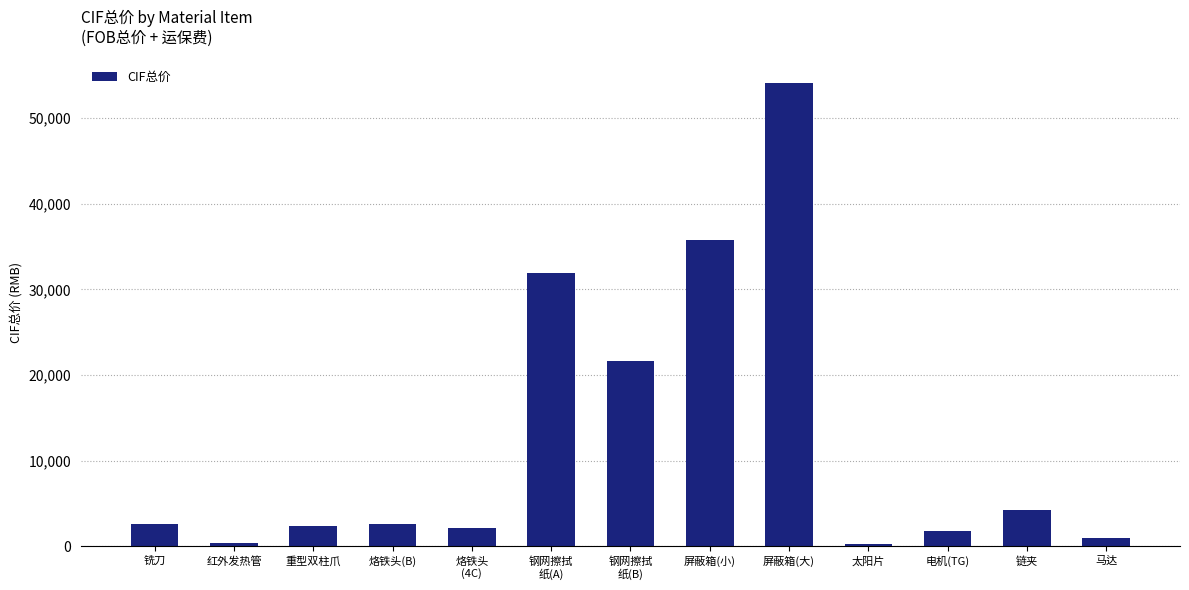

The chart shows a value of 346.7 at 红外发热管. True or false?

True